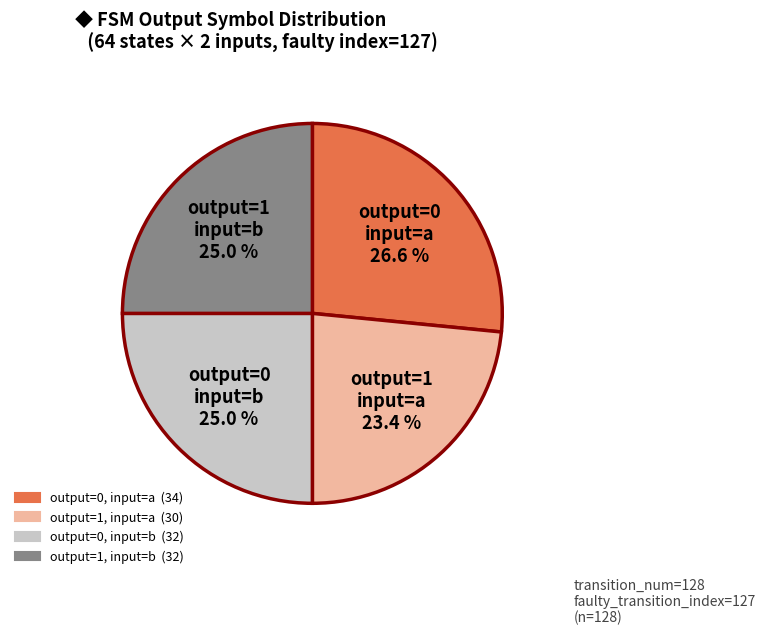

Does output=1 input=b account for over 50% of the chart?

No